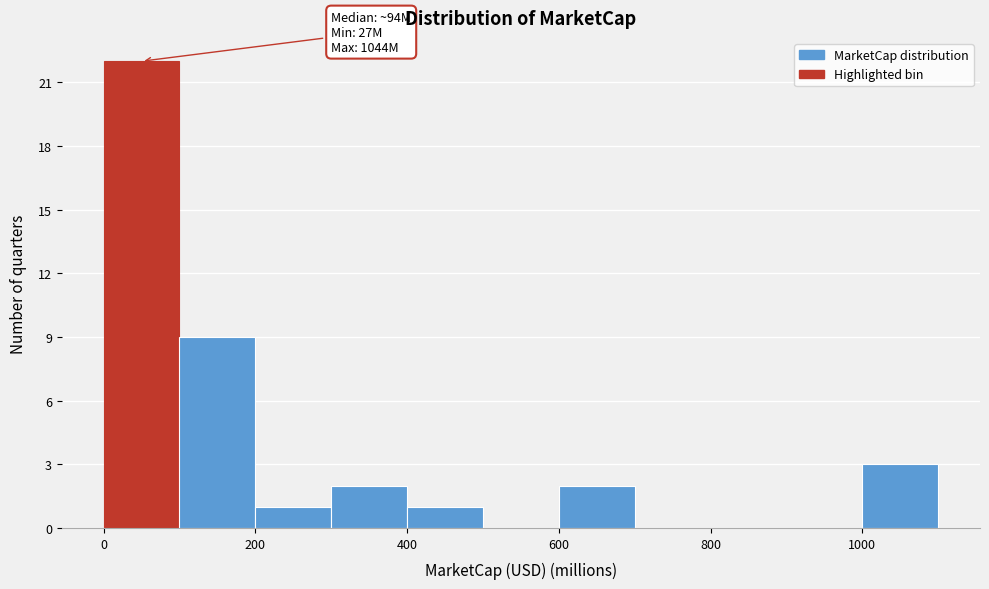

Which range on the x-axis has the tallest bar?

0 to 100